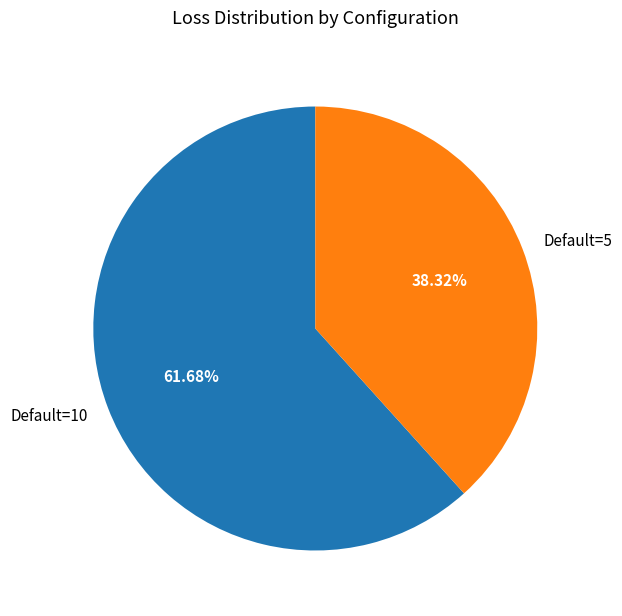

Combined, do Default=5 and Default=10 account for over 50%?

Yes